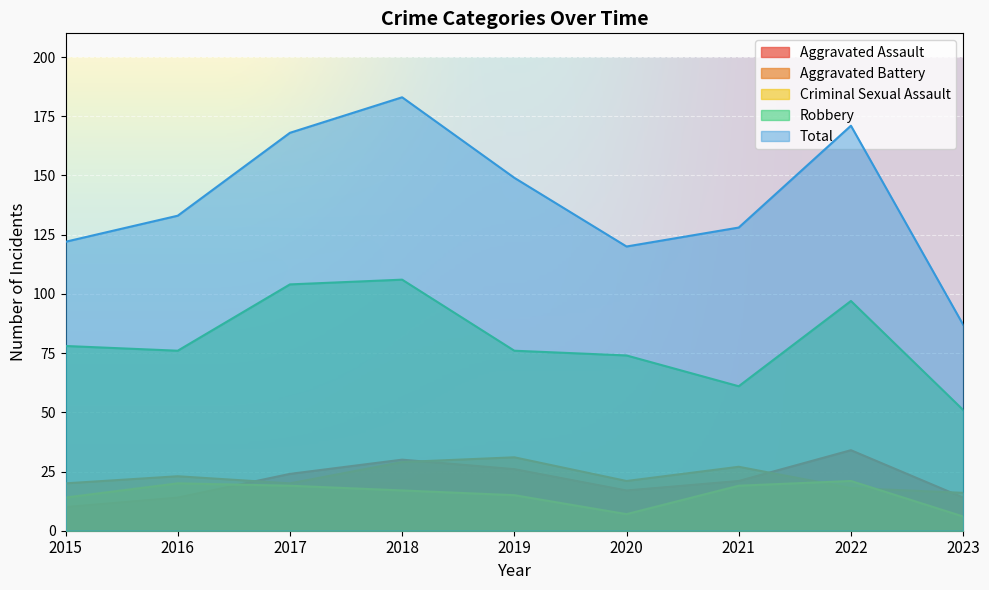

Which category has the lowest value in the Aggravated Battery series?

2023